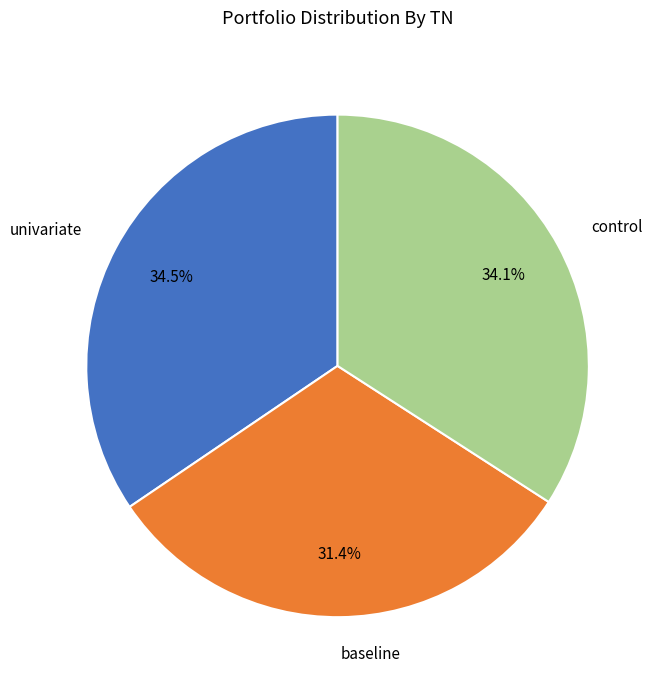

Which slice is the smallest?

baseline